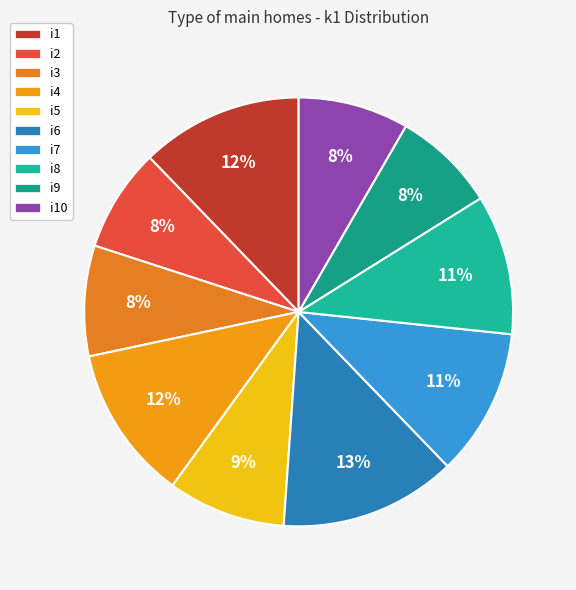

What percentage do i5 and i2 together represent?

16.7%